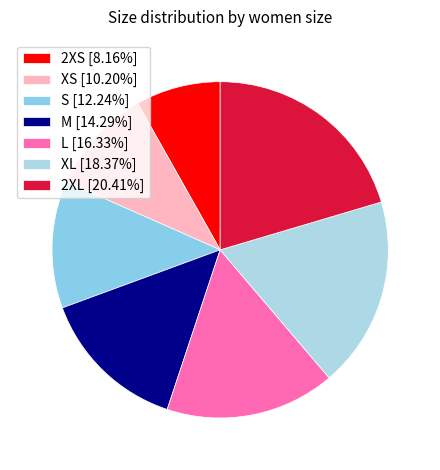

What portion of the pie excludes XL?

81.6%